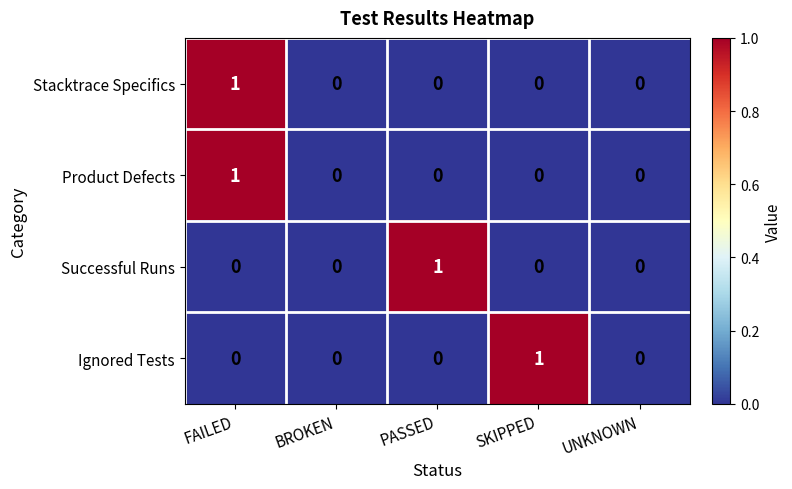

What is the difference between the highest and lowest values at SKIPPED?

1